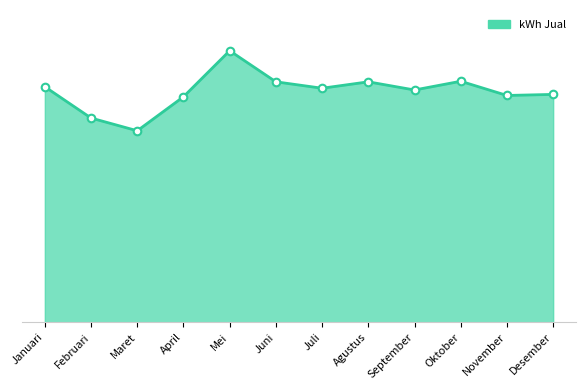

Is this an area chart (filled region under the line)?

Yes